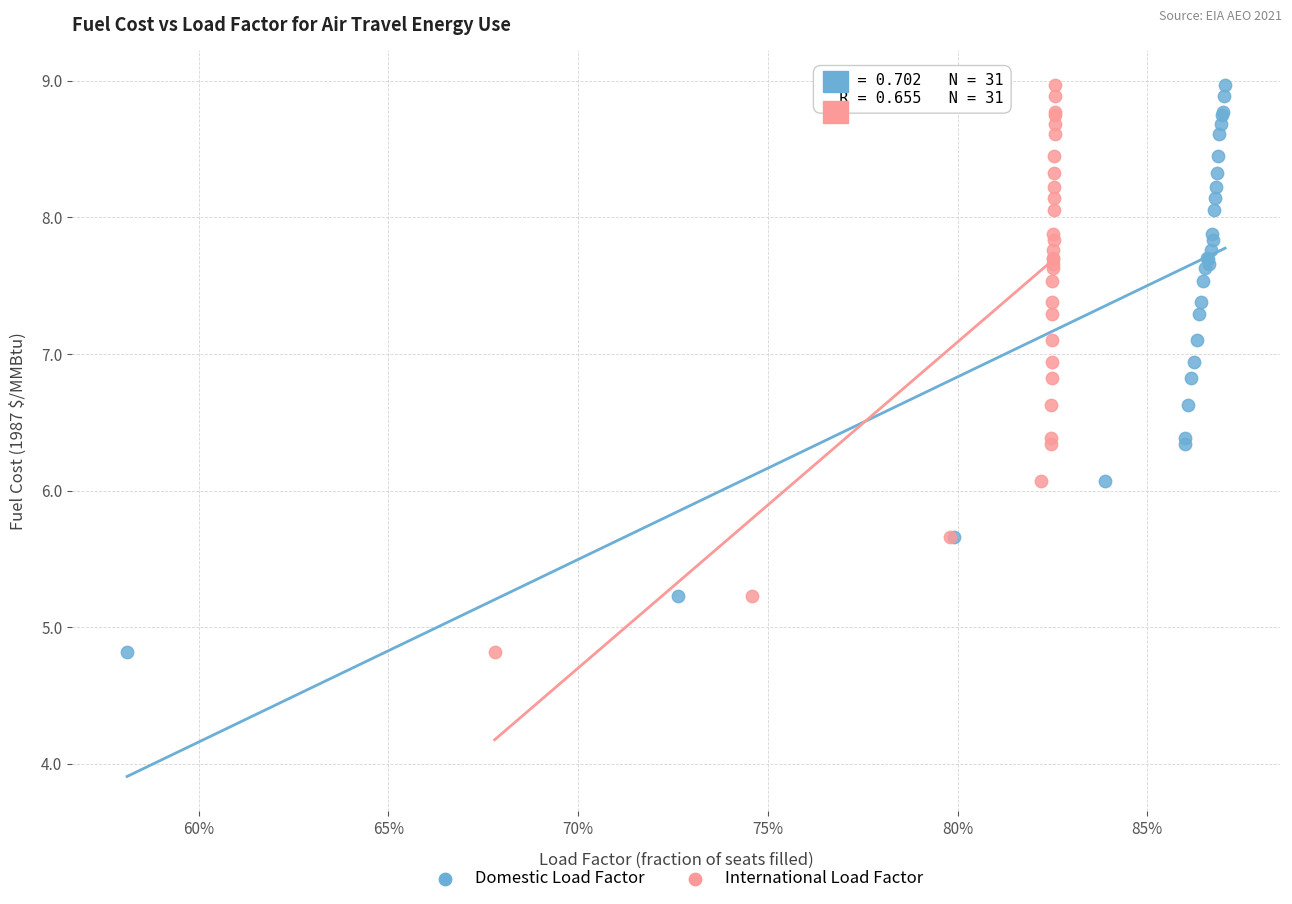

What are all the series names shown in the legend?

Domestic Load Factor, International Load Factor